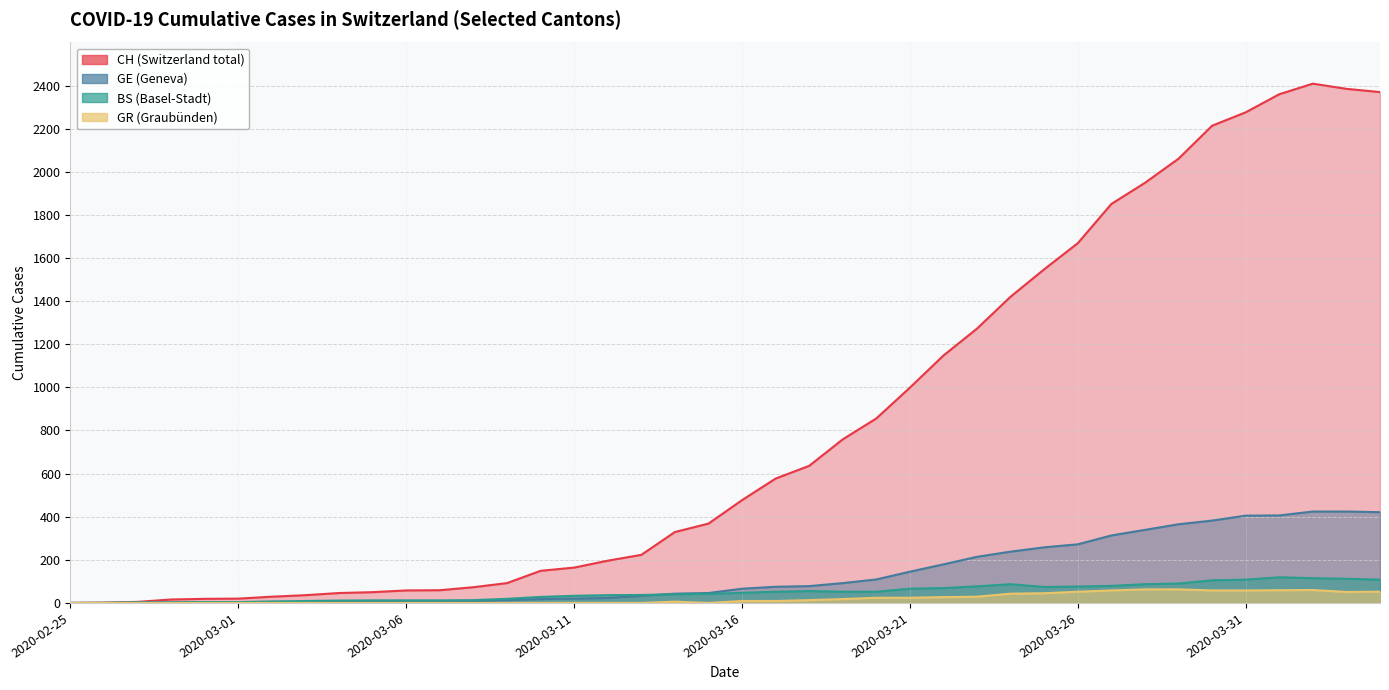

How many data points does each series have?

40